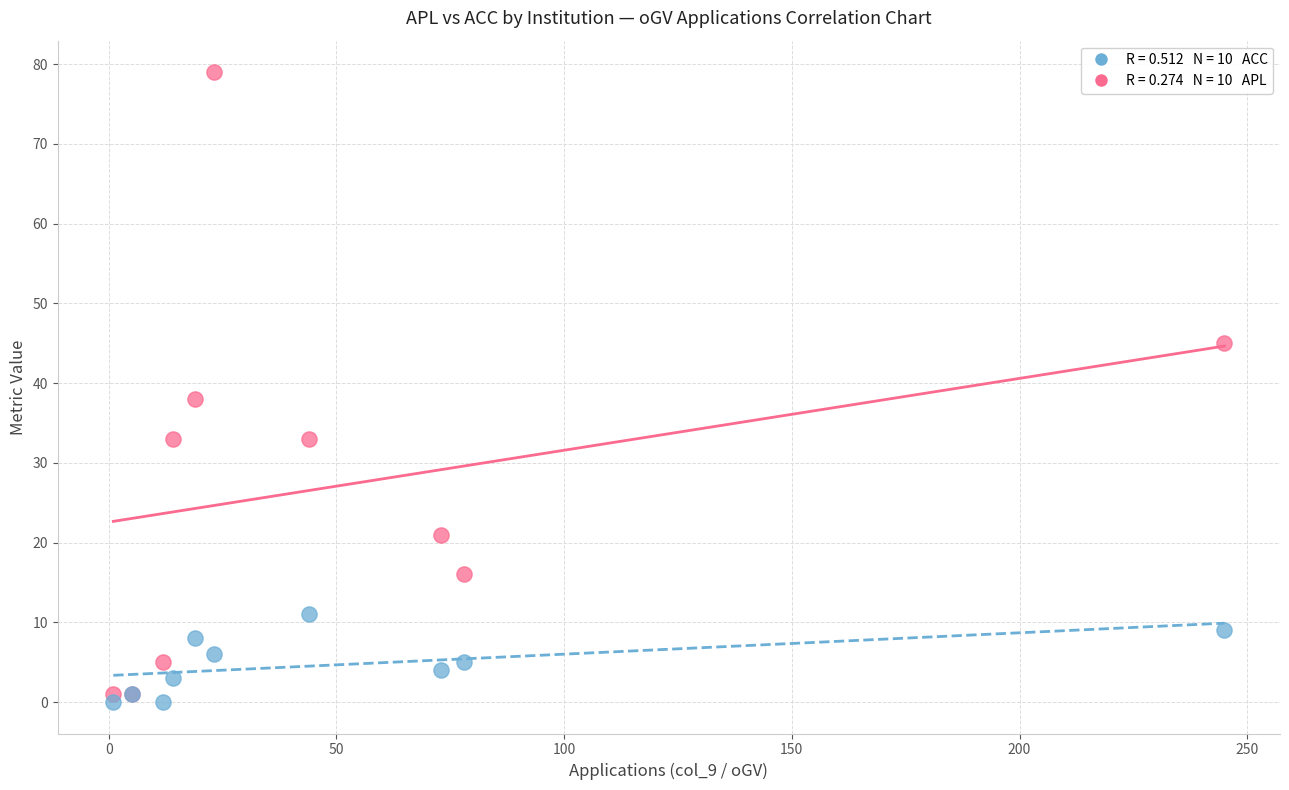

Across all series, what Y value is closest to 39?

38